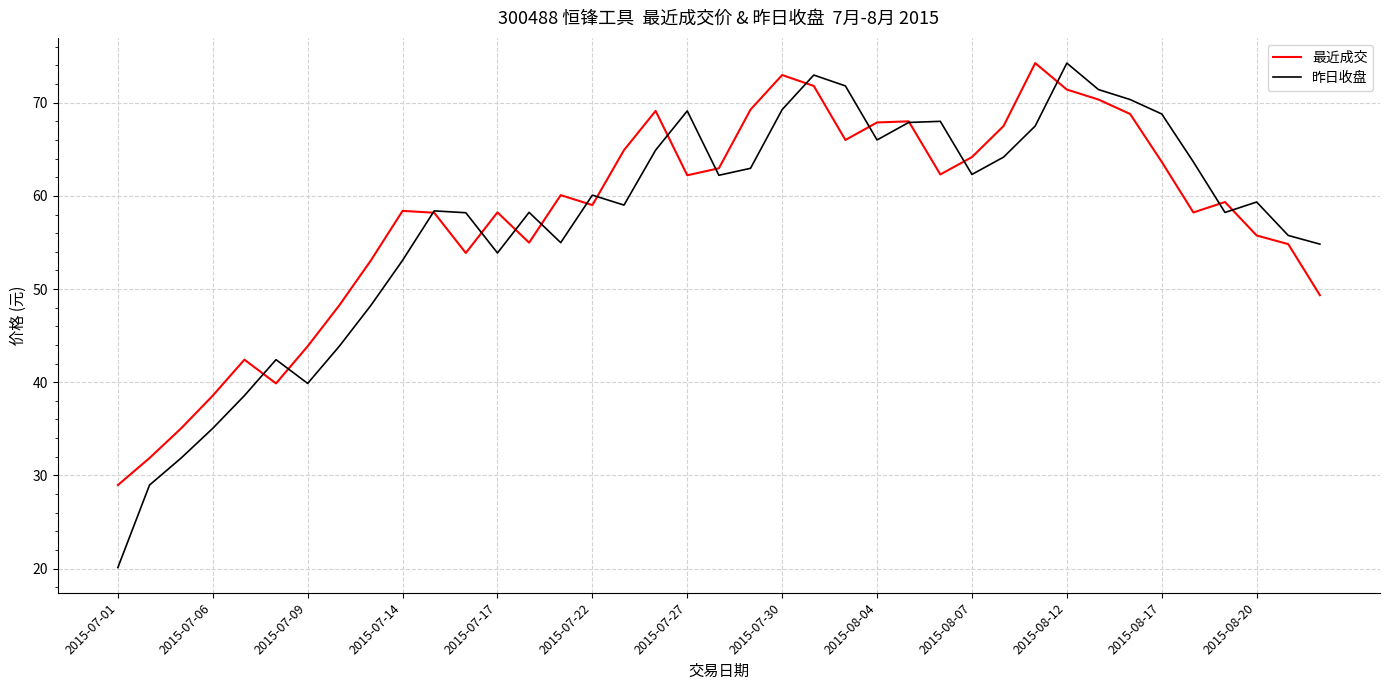

What is the lowest value of the 昨日收盘 series?

20.1